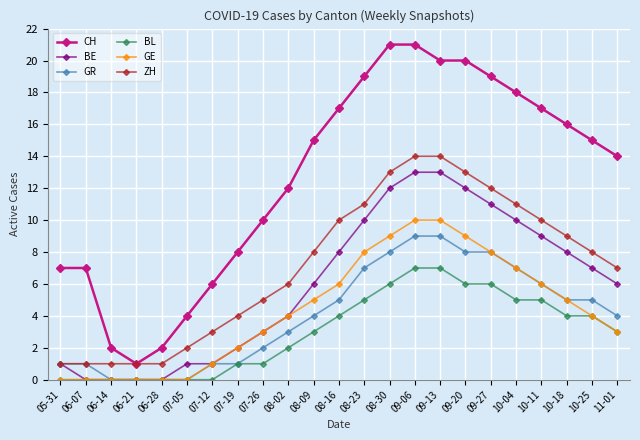

Which series has the largest range (max minus min)?

CH